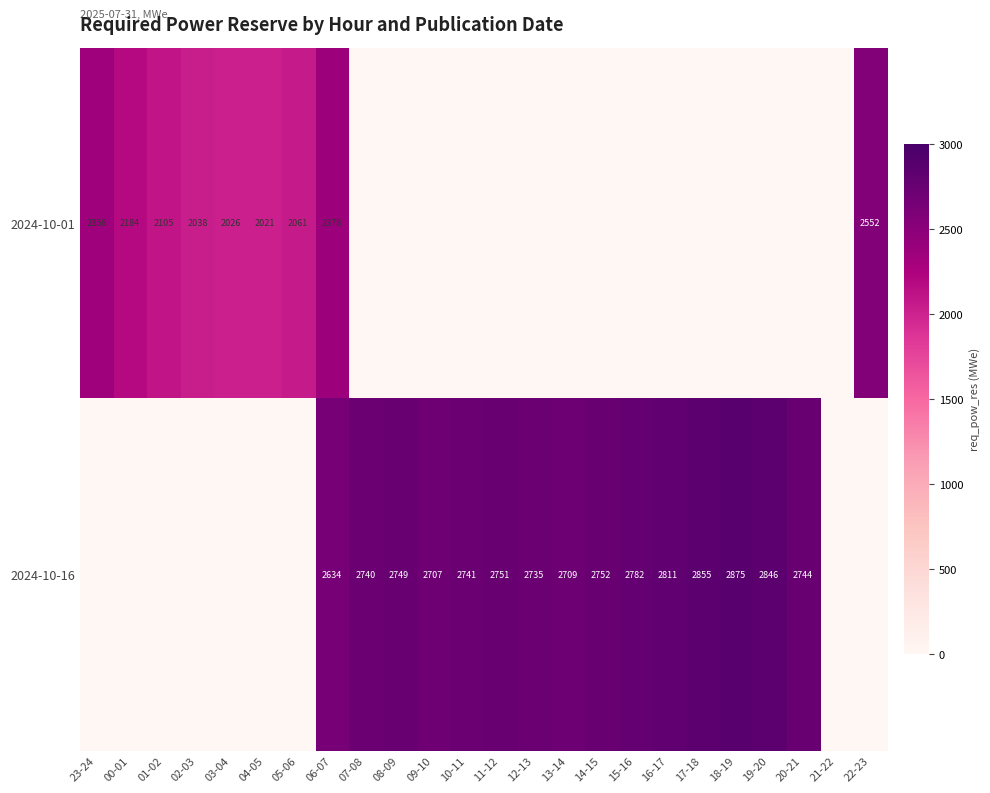

What is the maximum value shown in the chart?

2875